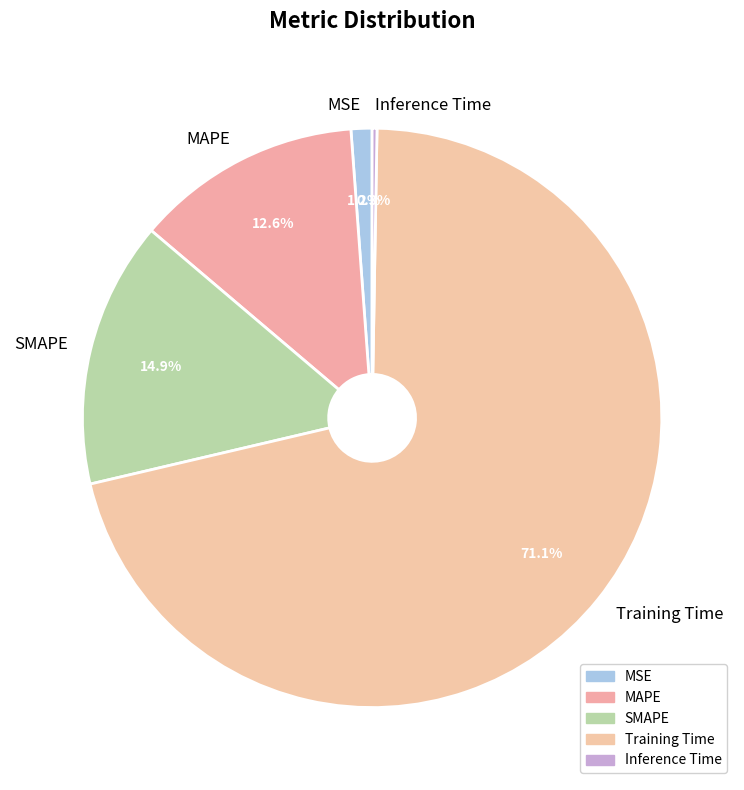

What is the largest slice in the pie chart?

Training Time